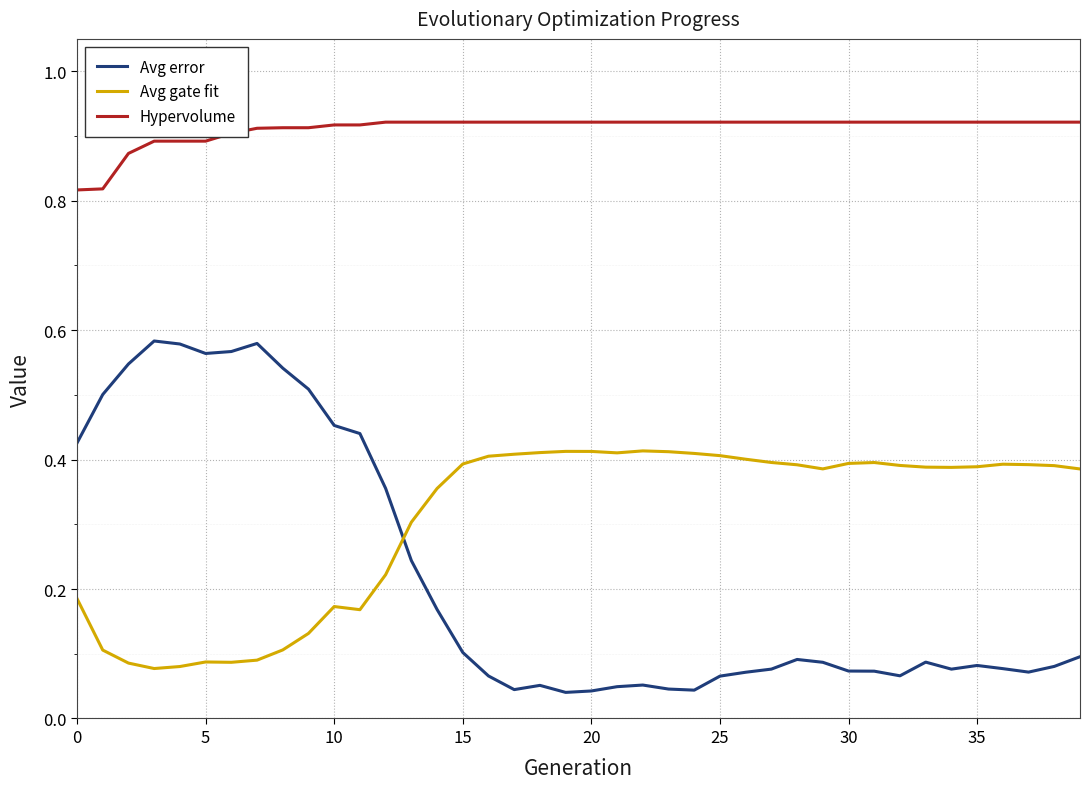

Rank the series by their maximum value, from highest to lowest.

Hypervolume, Avg error, Avg gate fit